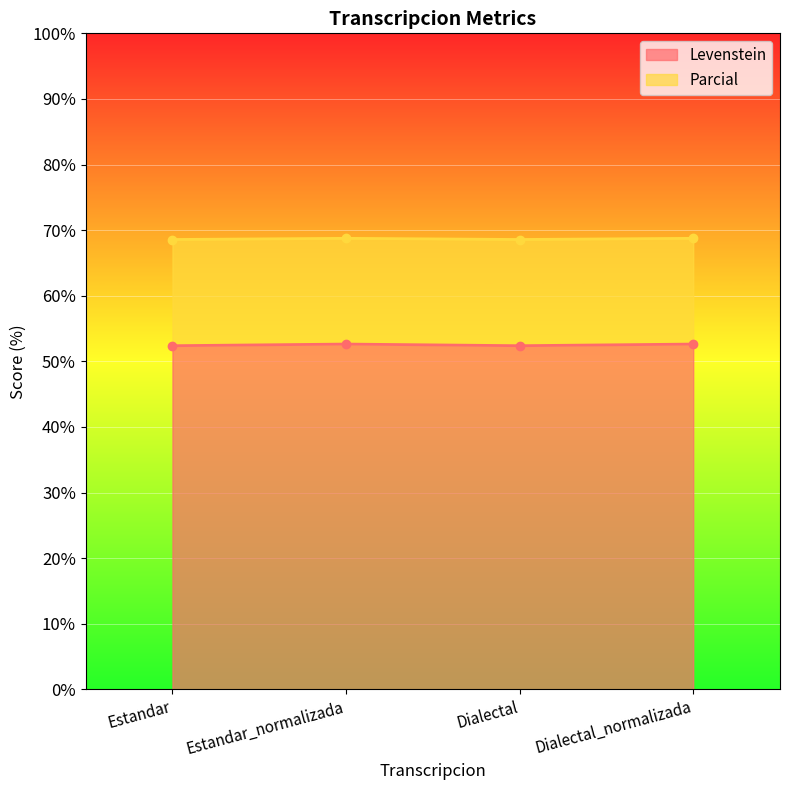

What is the maximum value for Levenstein?

52.6